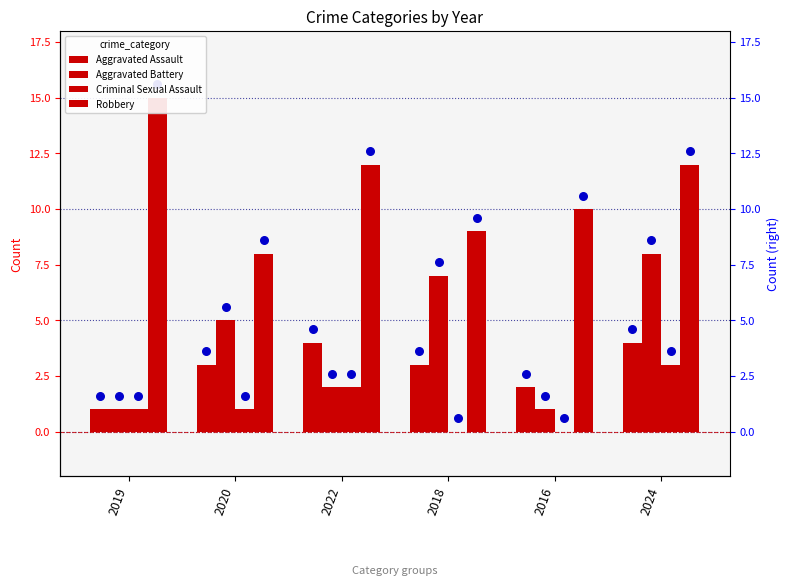

Which series has the widest spread of Y values?

Aggravated Battery